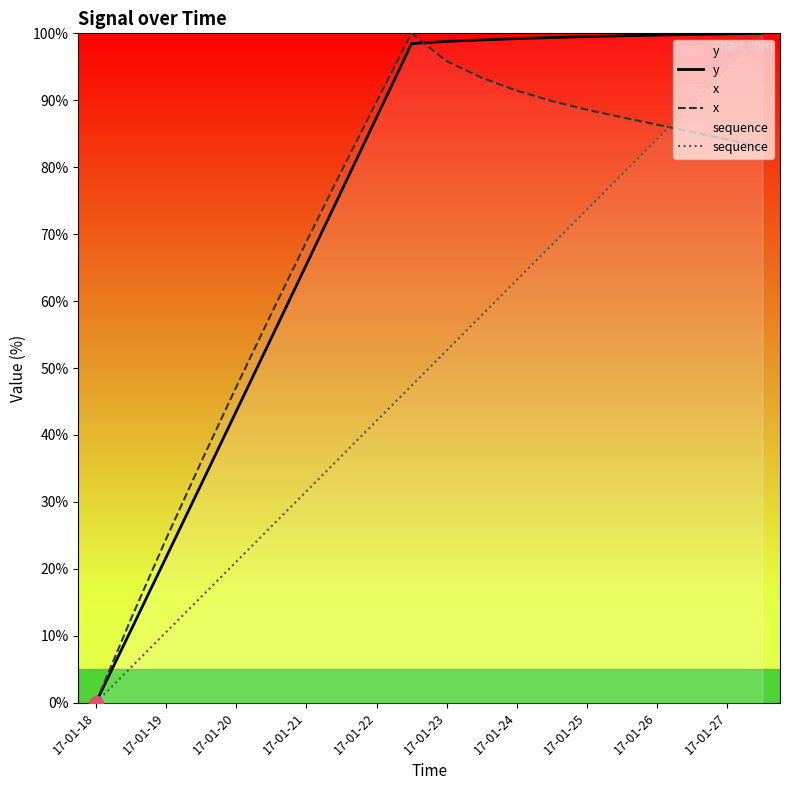

Which series has the largest total across all categories?

y